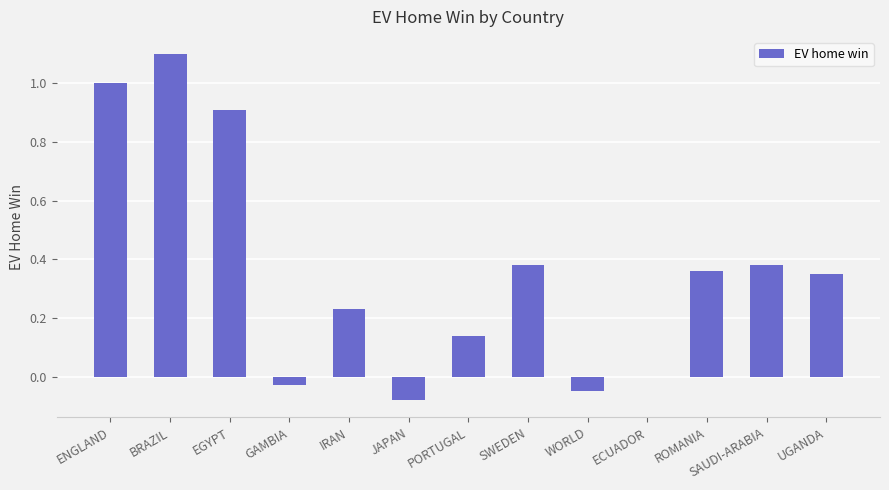

The chart shows a value of 0.0 at ECUADOR. True or false?

True